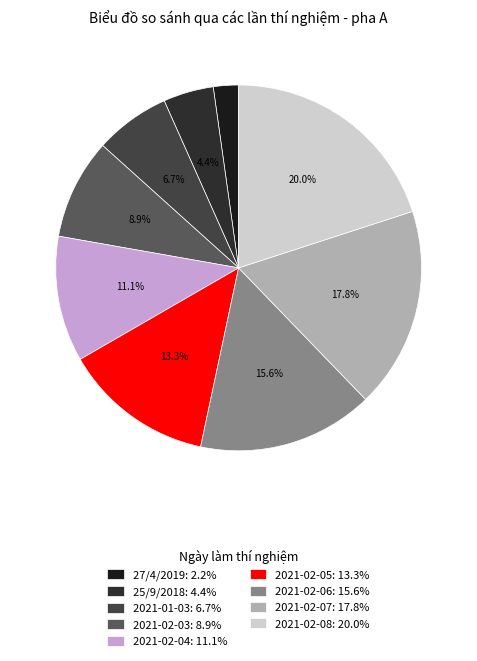

To the nearest percent, what portion does 2021-01-03 represent?

7%